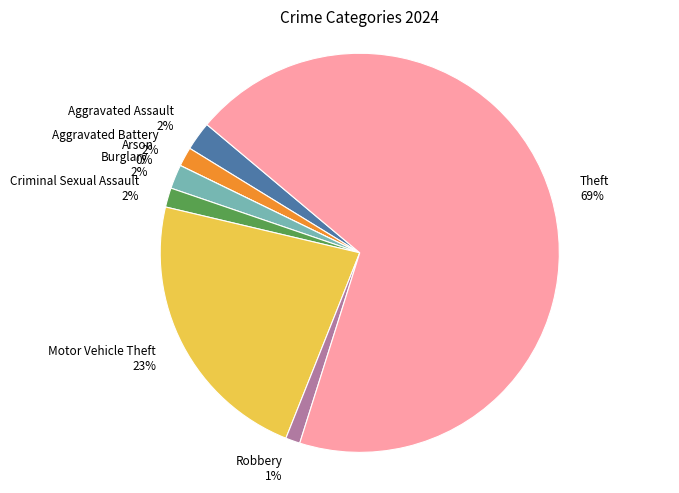

Which slice is the largest?

Theft